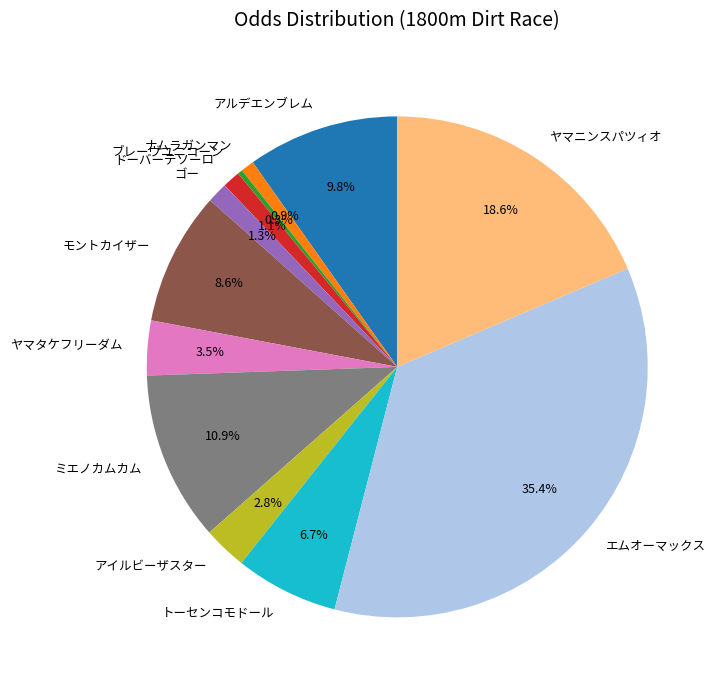

Is ミエノカムカム the majority of the pie?

No